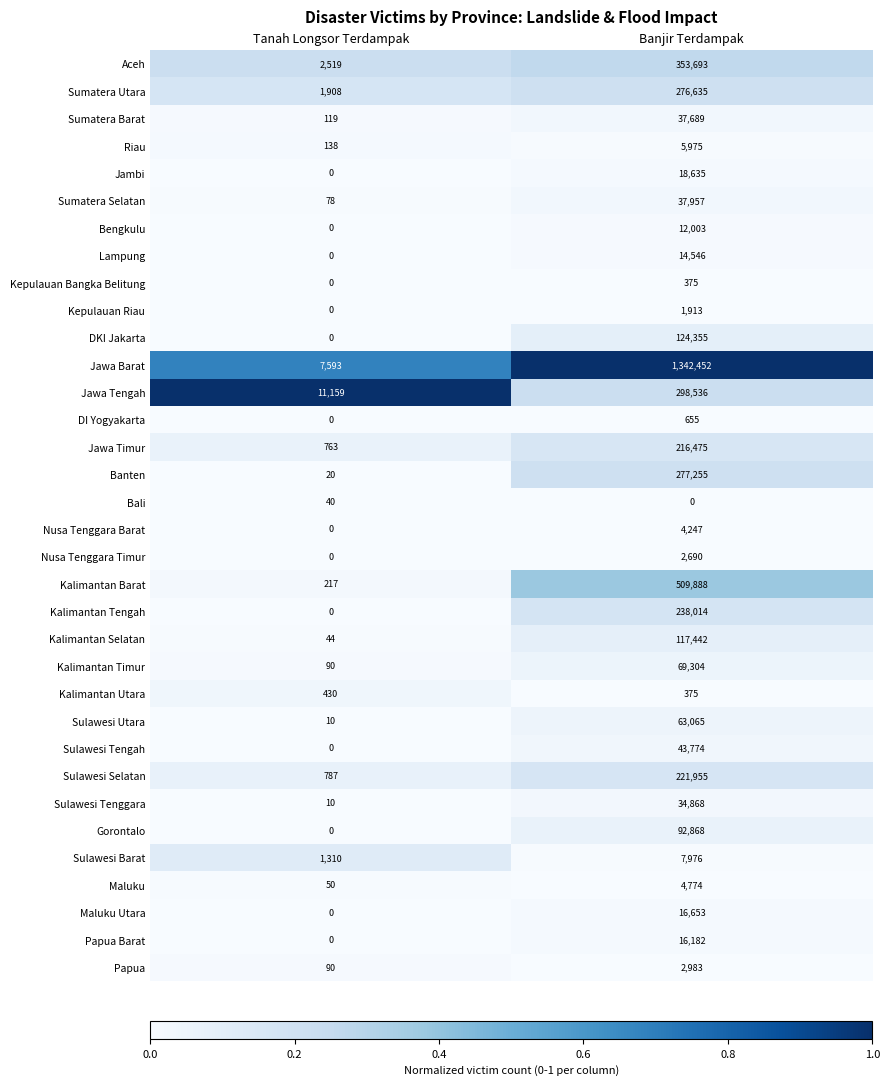

What is the total value across all series at Banjir Terdampak?

4466207